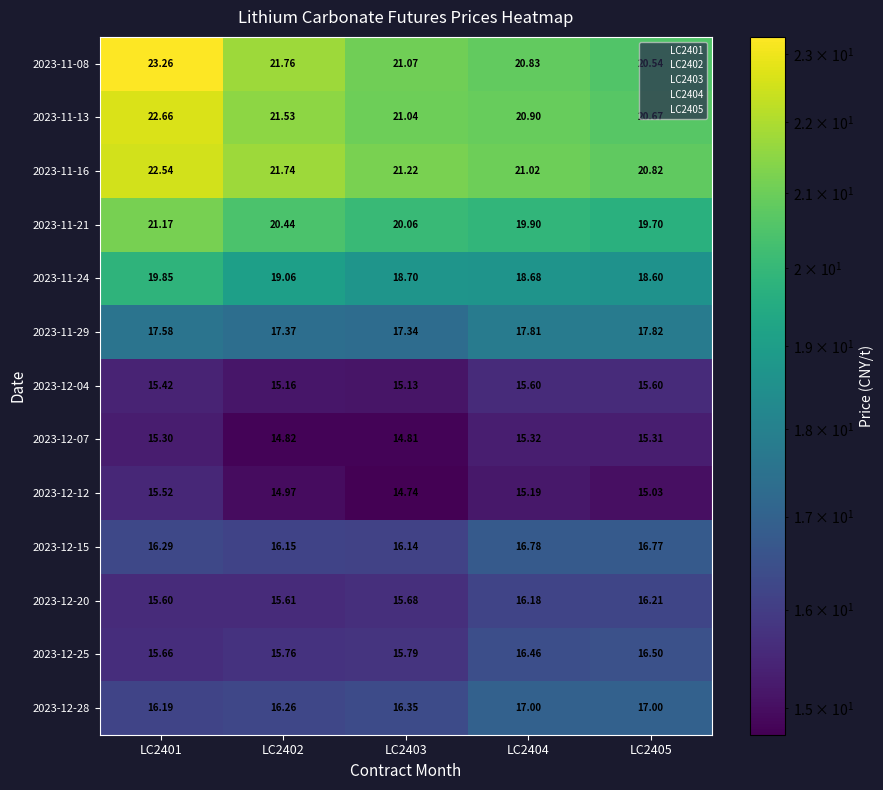

Is the value of 2023-12-04 at LC2404 greater than the value of 2023-11-08 at LC2404?

No